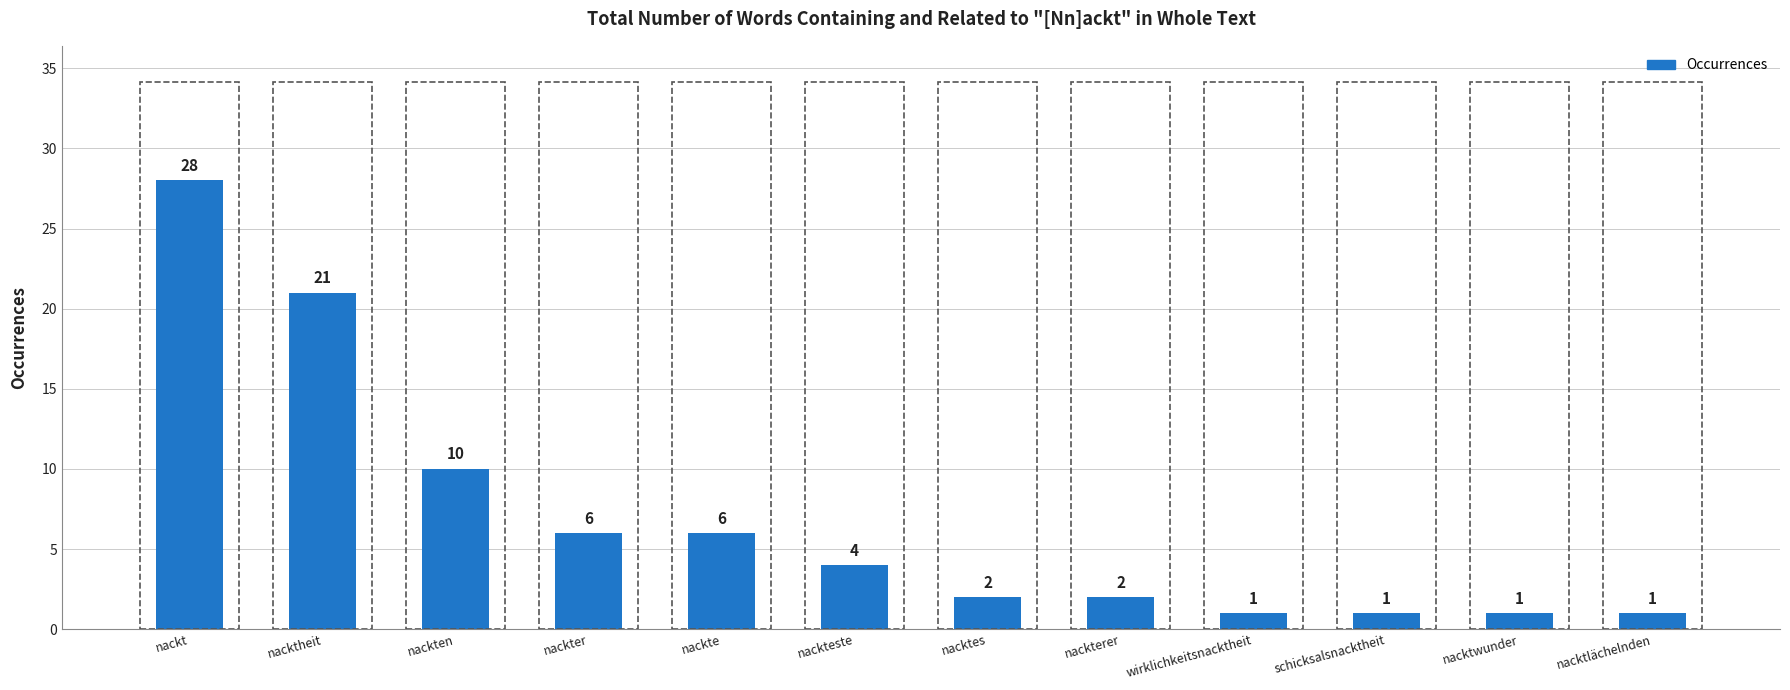

What position from the left is nackterer?

8